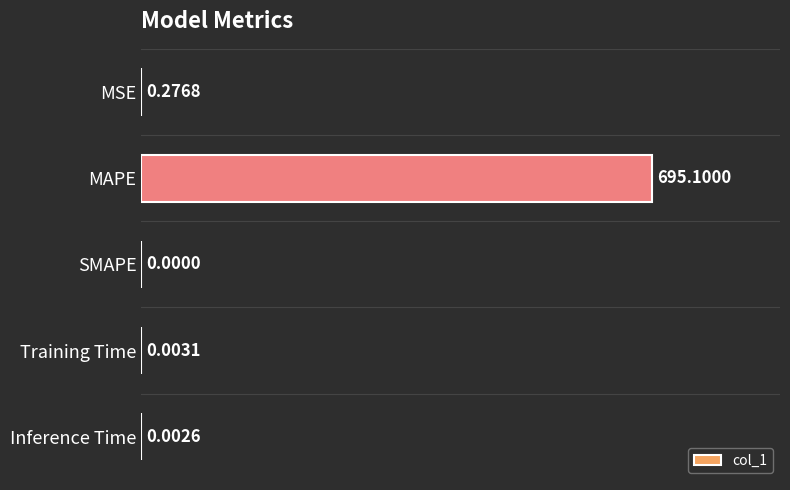

What is the sum of all values?

695.4